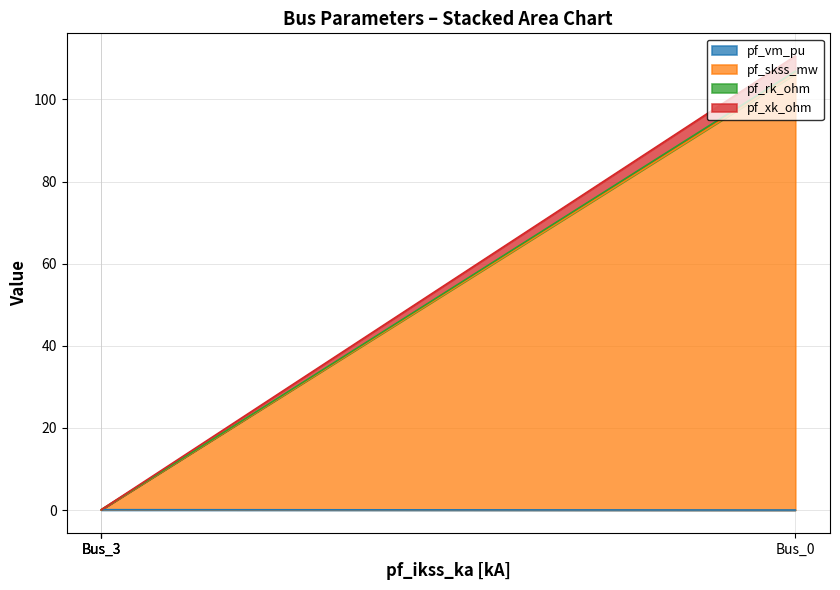

Which category has the lowest value in the pf_vm_pu series?

Bus_0